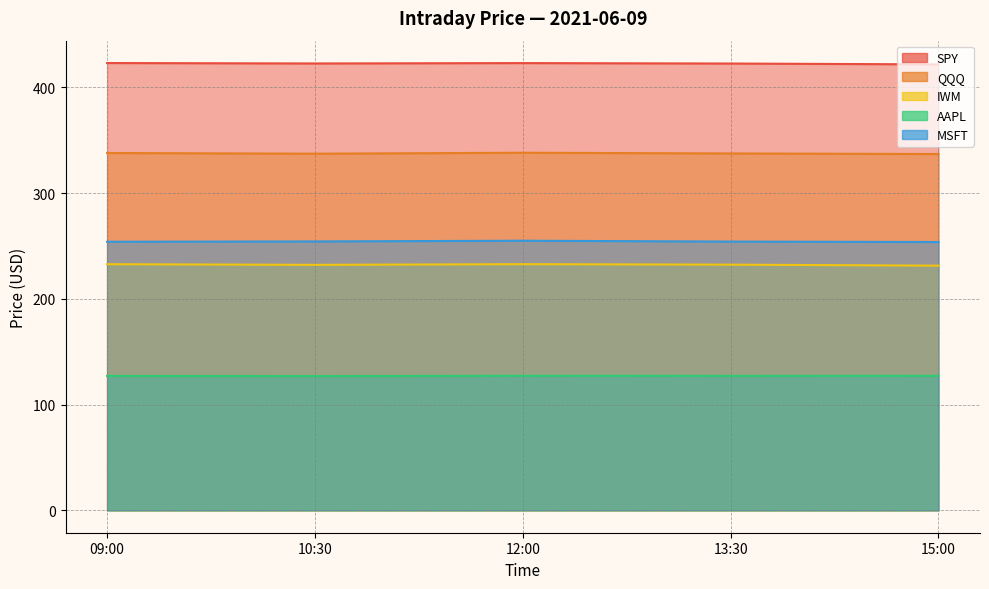

Does the chart display data point markers on the line(s)?

No